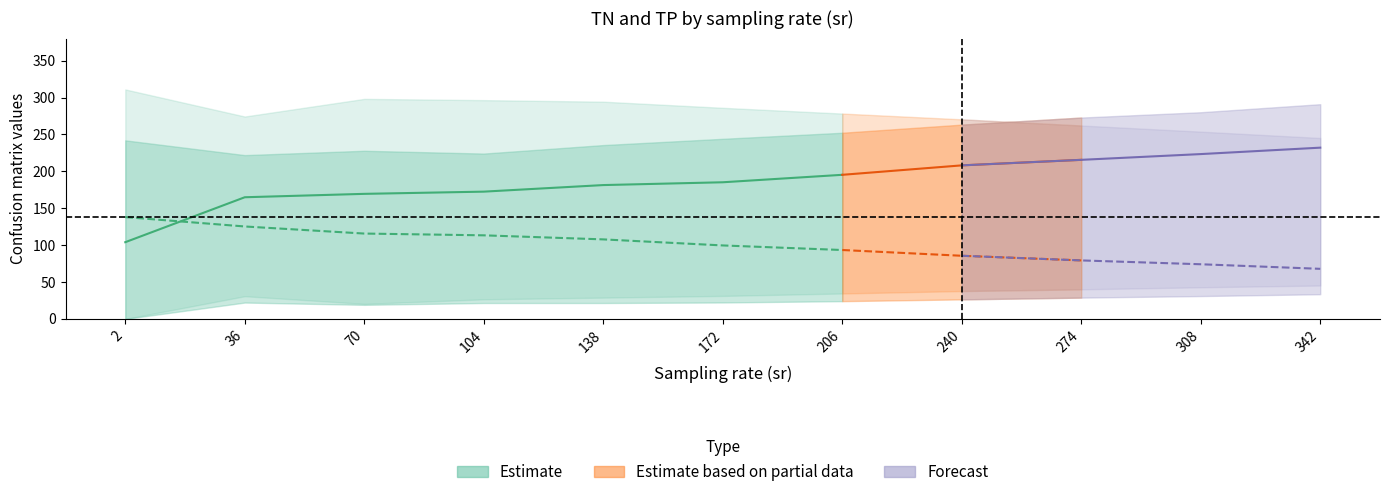

What is the difference between the TP_lower values at 274 and 104?

13.5